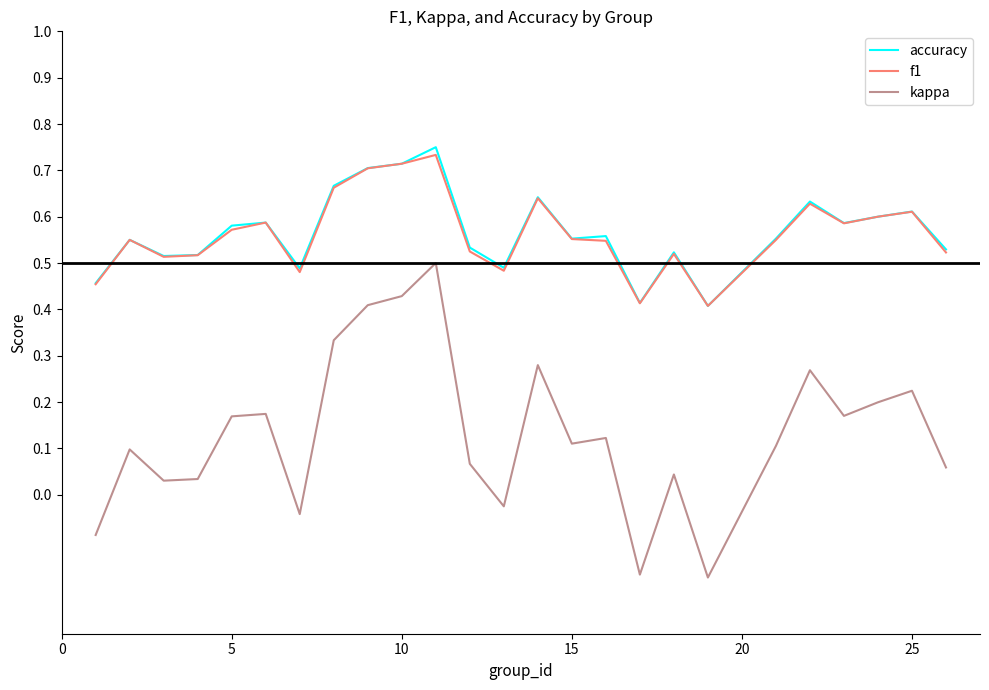

Which series has the widest spread of values?

kappa